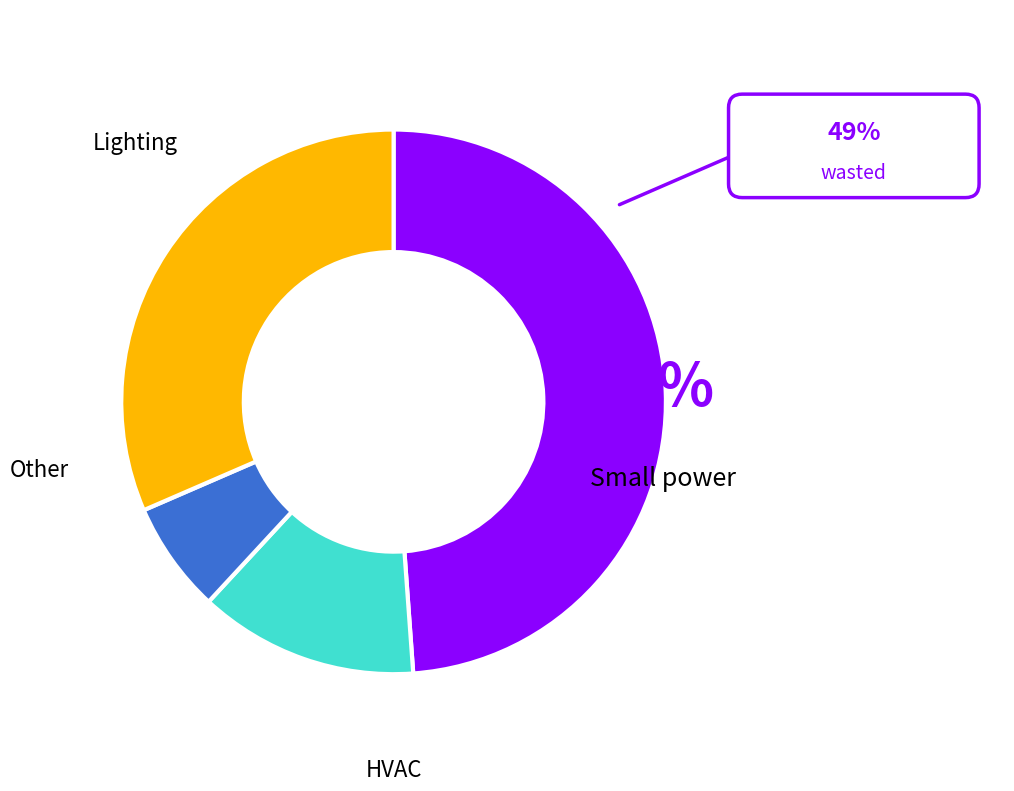

To the nearest percent, what is the average slice percentage?

25%